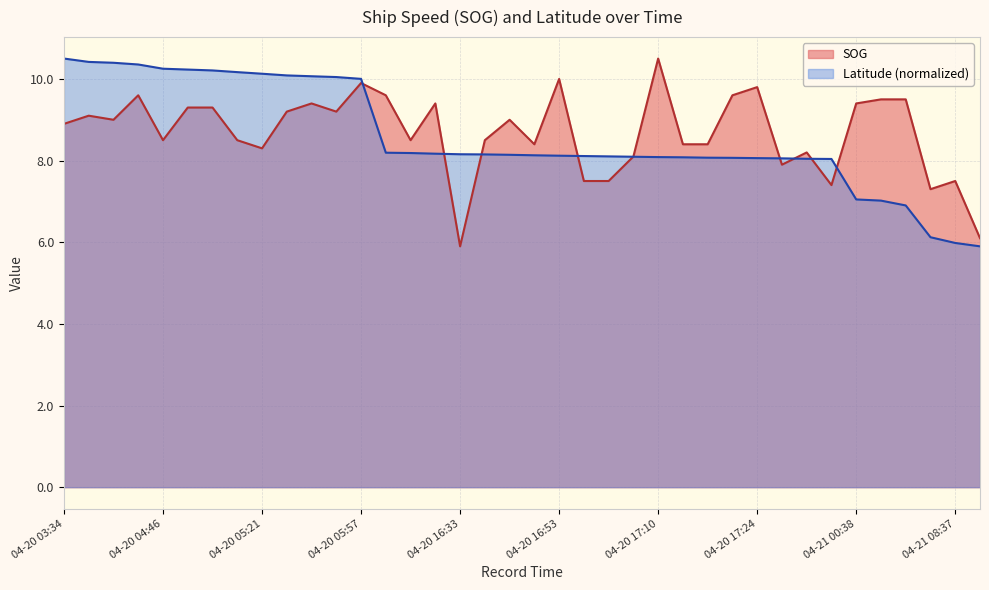

Reading left to right, extract all data points from this chart.

SOG: 8.9	9.1	9.0	9.6	8.5	9.3	9.3	8.5	8.3	9.2	9.4	9.2	9.9	9.6	8.5	9.4	5.9	8.5	9.0	8.4	10.0	7.5	7.5	8.1	10.5	8.4	8.4	9.6	9.8	7.9	8.2	7.4	9.4	9.5	9.5	7.3	7.5	6.1
Latitude: 10.5	10.4	10.4	10.4	10.3	10.2	10.2	10.2	10.1	10.1	10.1	10.0	10.0	8.2	8.2	8.2	8.2	8.2	8.1	8.1	8.1	8.1	8.1	8.1	8.1	8.1	8.1	8.1	8.1	8.1	8.0	8.0	7.0	7.0	6.9	6.1	6.0	5.9